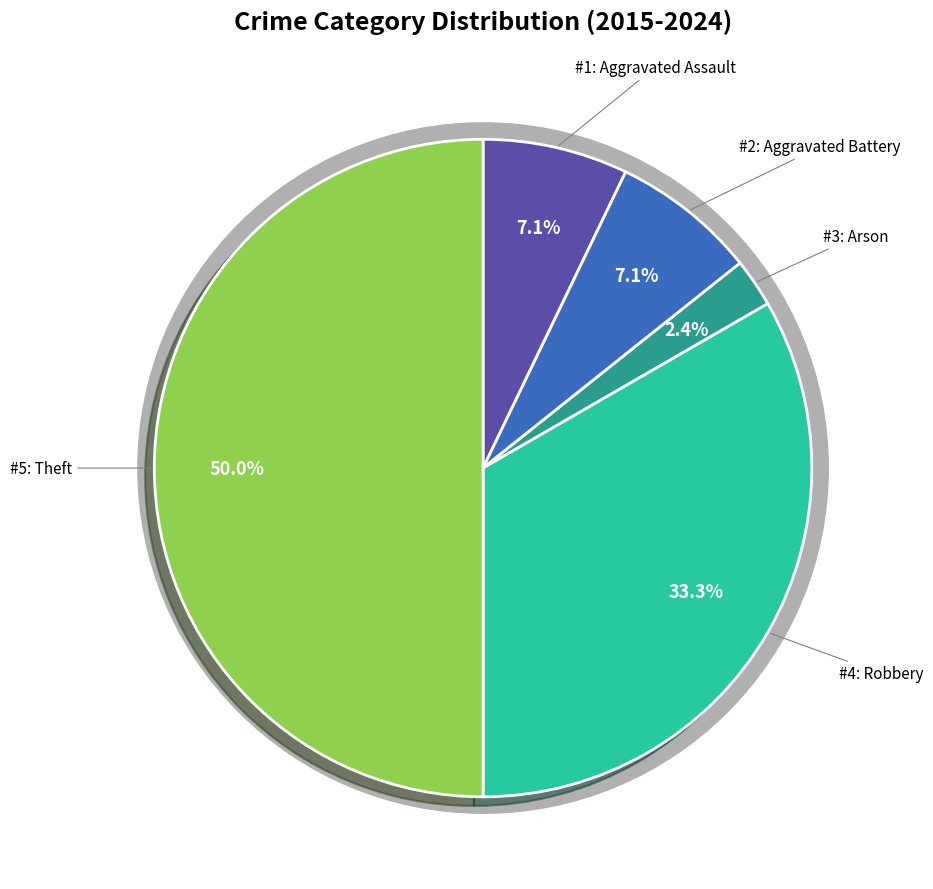

What percentage is the Robbery slice, to the nearest percent?

33%